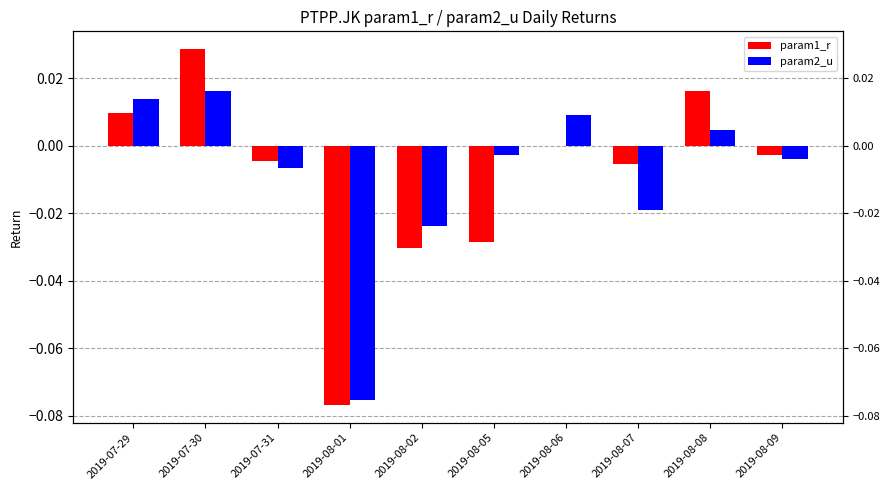

Reading left to right, extract all data points from this chart.

param1_r: 0.0	0.0	-0.0	-0.1	-0.0	-0.0	0.0	-0.0	0.0	-0.0
param2_u: 0.0	0.0	-0.0	-0.1	-0.0	-0.0	0.0	-0.0	0.0	-0.0